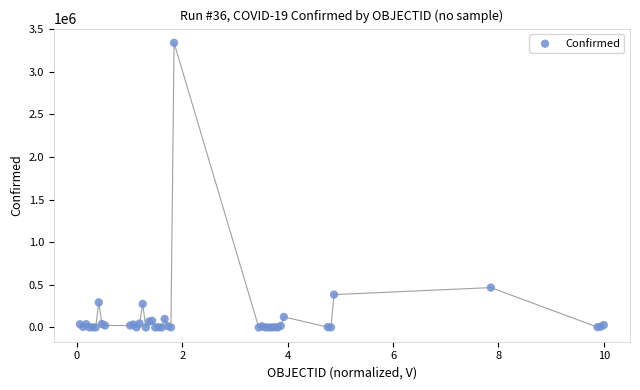

What Y value in the scatter plot is closest to 1670145?

468332